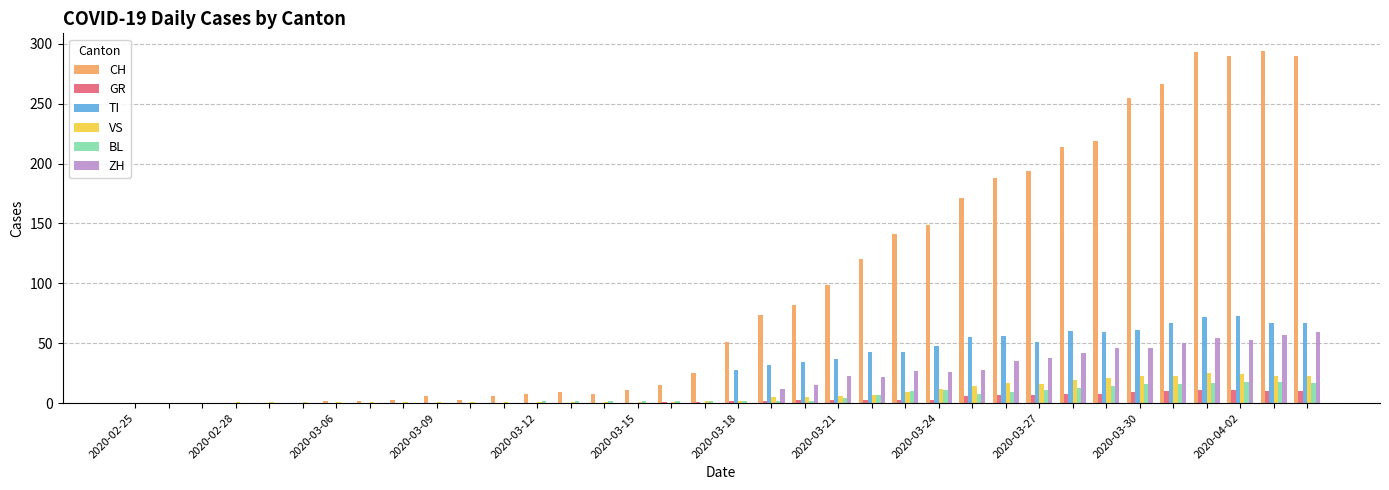

Which series has the largest total across all categories?

CH